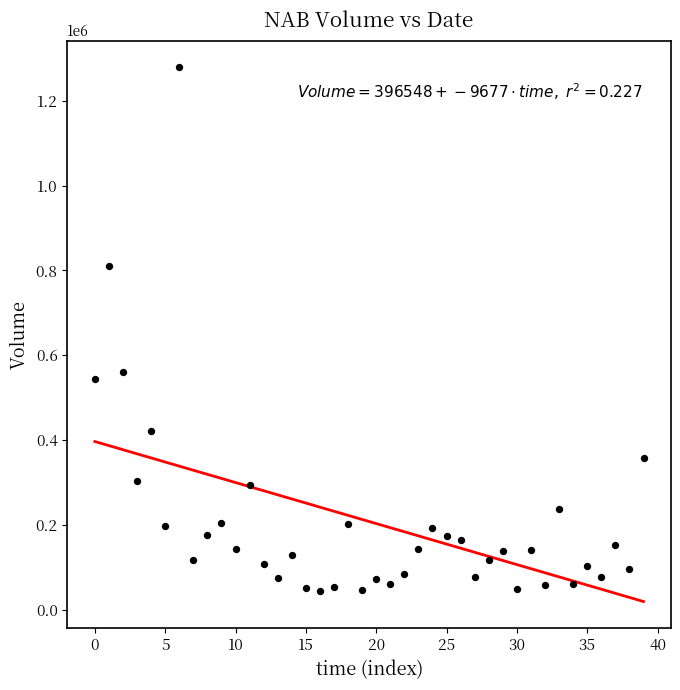

What Y value in the scatter plot is closest to 661719?

560900